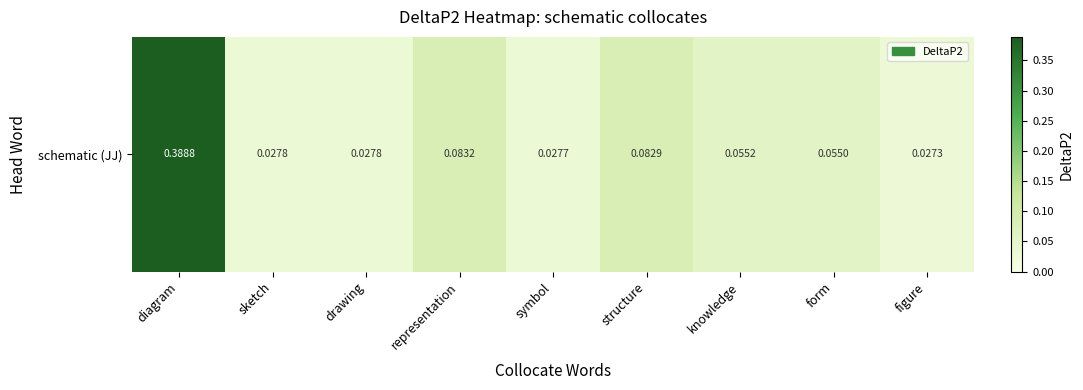

The value at sketch is 0.0. True or false?

False